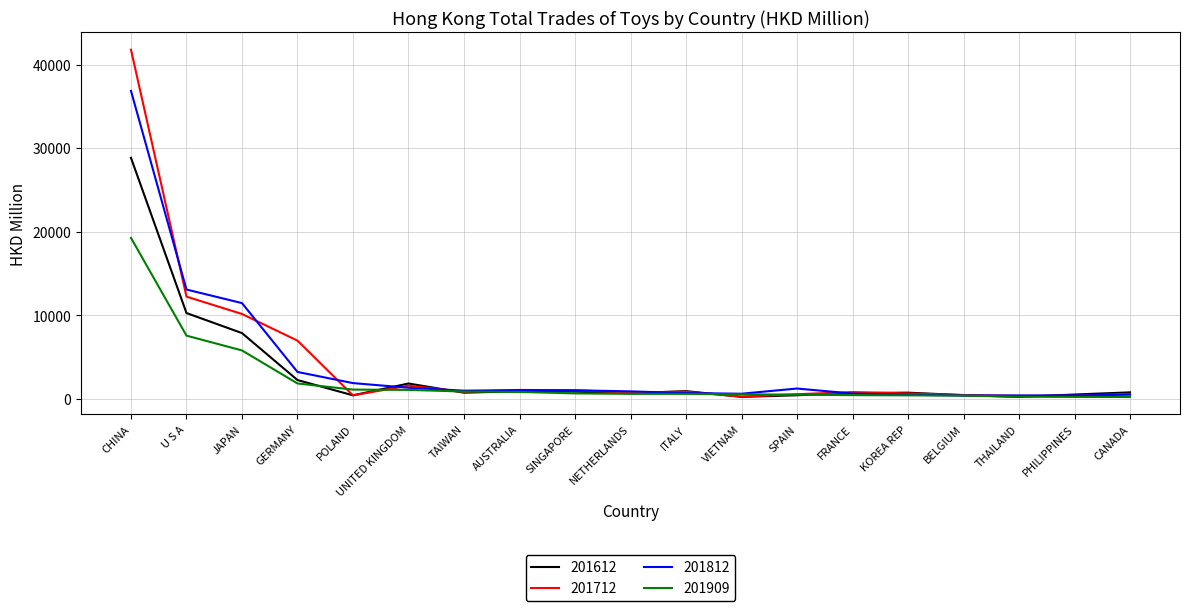

What position from the left is TAIWAN?

7